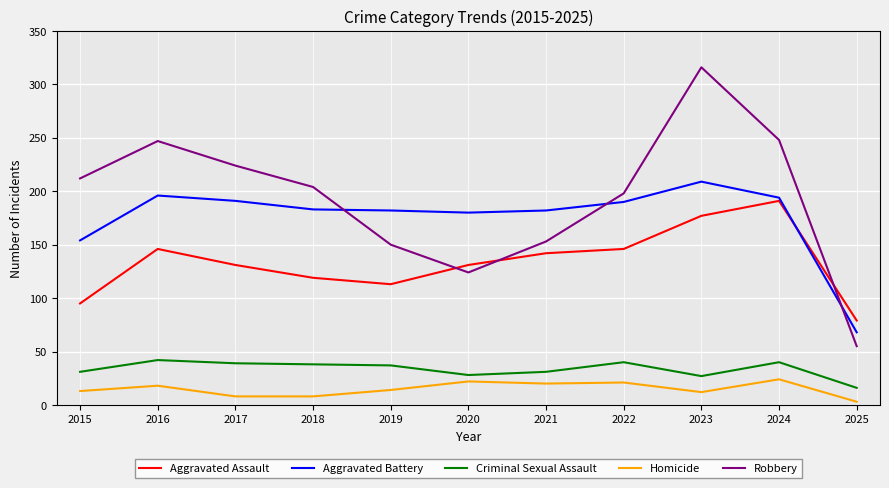

What is the difference between the maximum and second lowest values in the Robbery series?

192